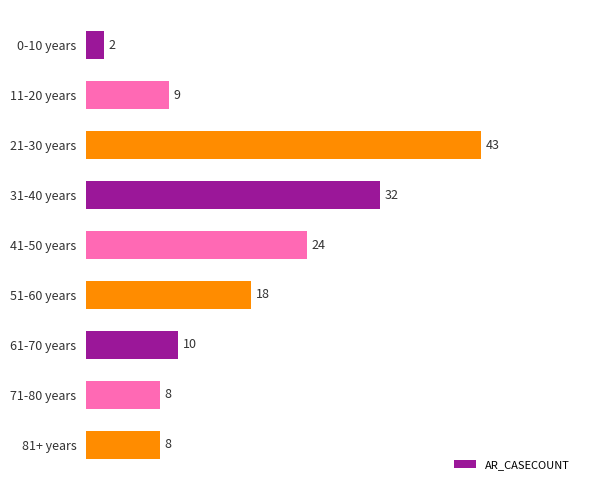

What value does the data have at 21-30 years?

43